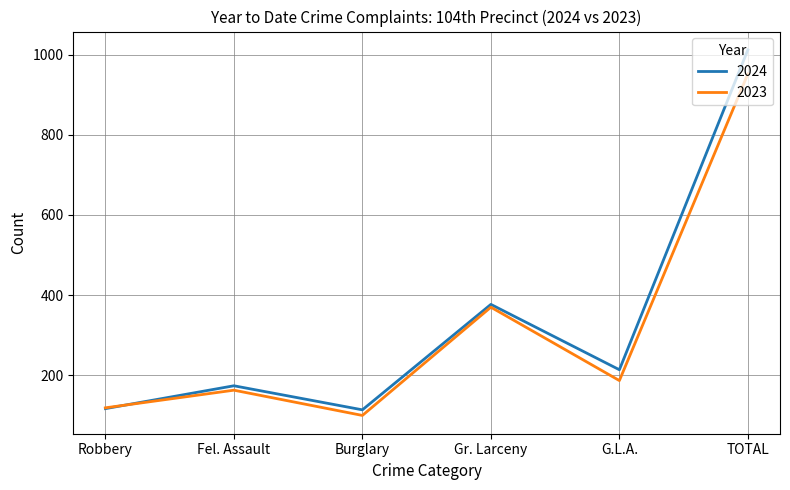

True or false: 2023 has a value of 1674 at TOTAL.

False